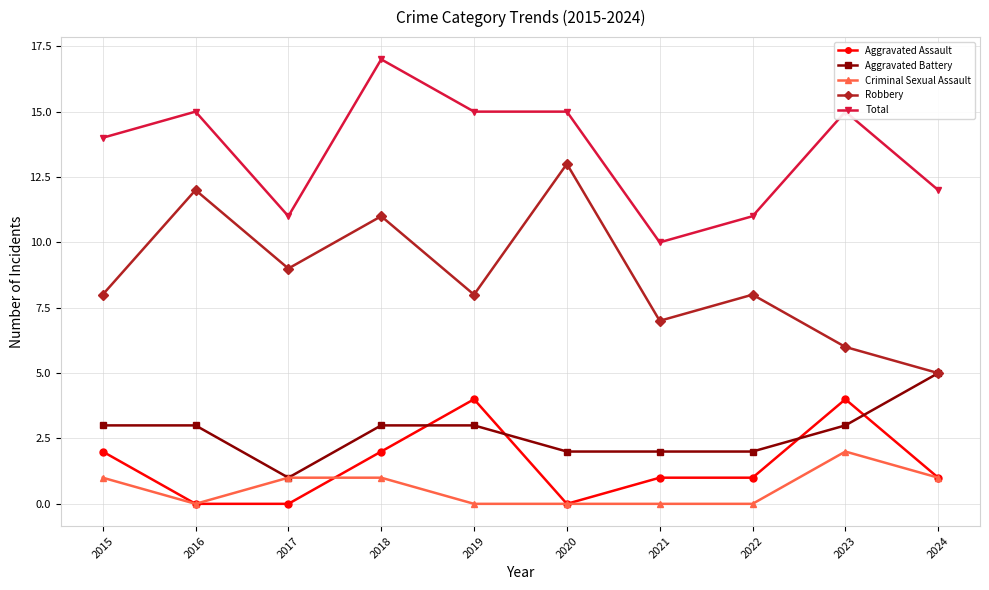

Count the number of data series in this chart.

5